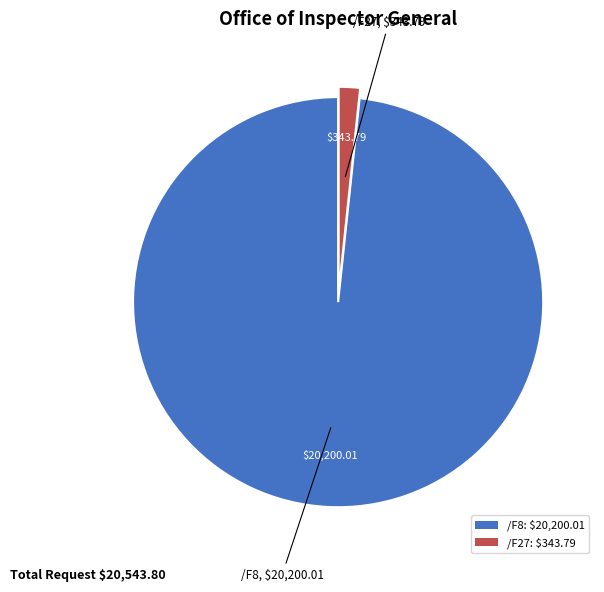

How many segments does this pie chart have?

2